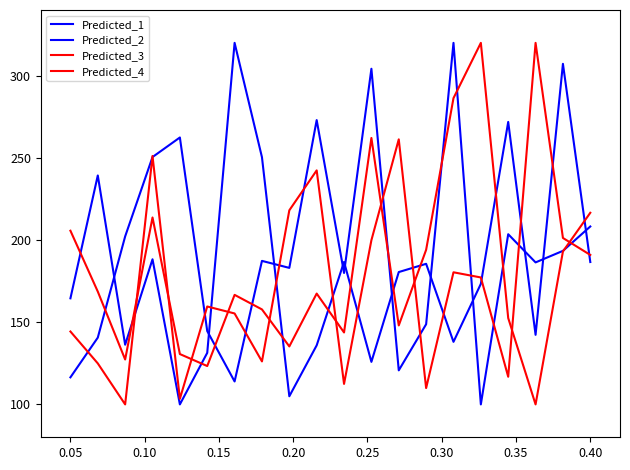

Does the chart have visible grid lines?

No